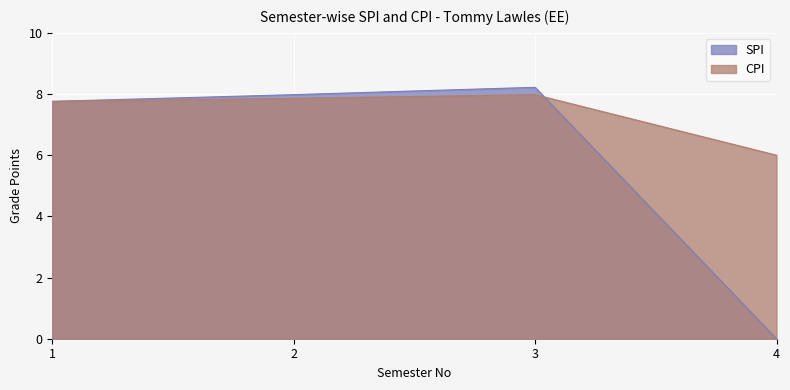

At which label does CPI first exceed 7?

1